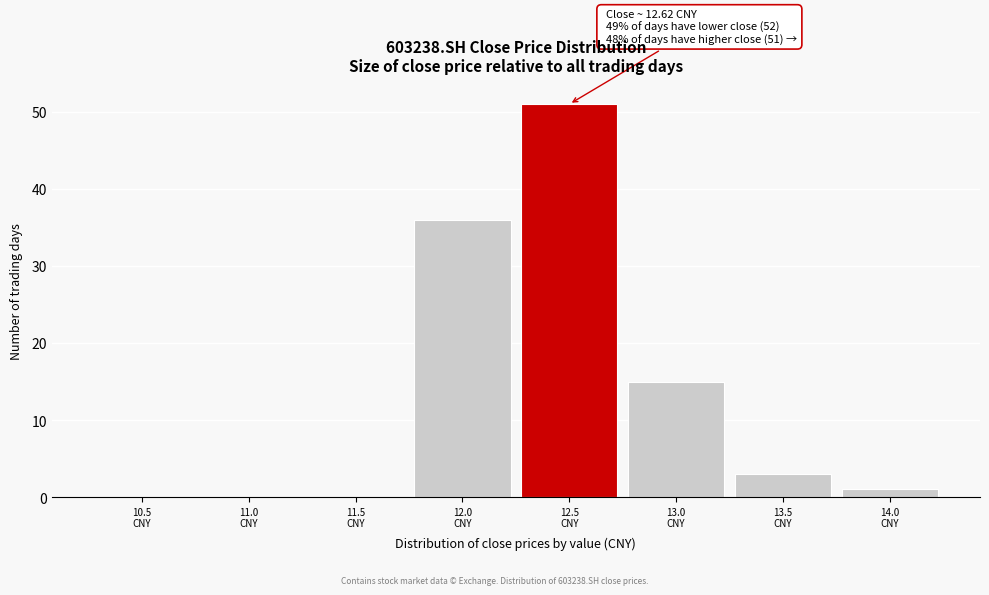

What is the maximum value shown in the chart?

51